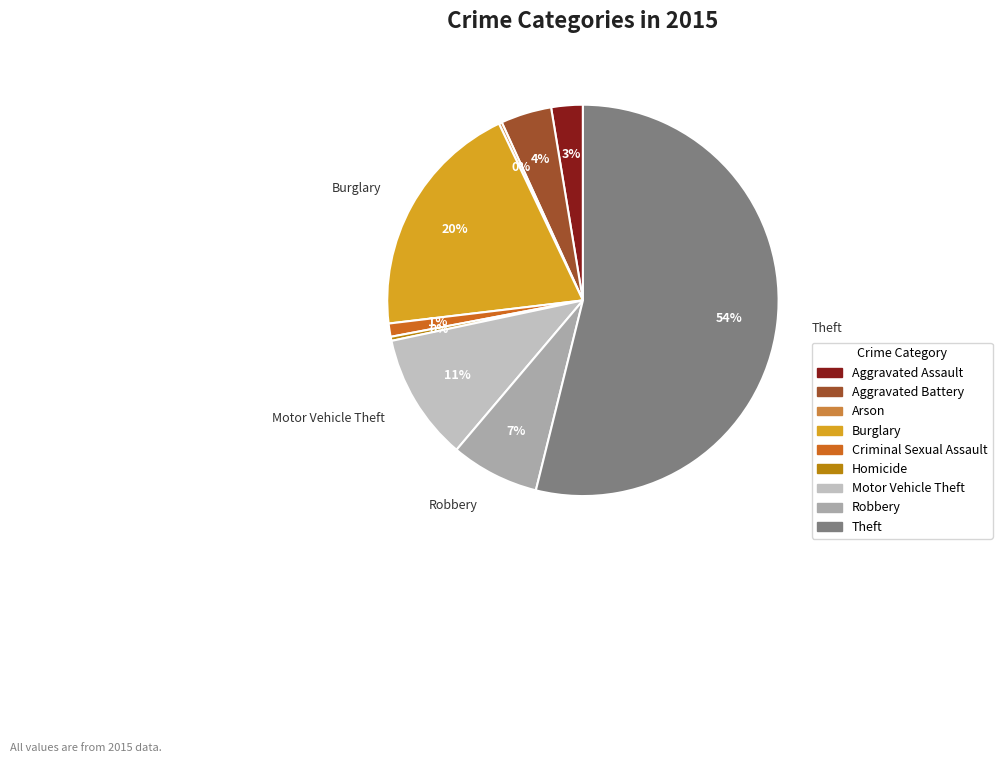

Which slice represents more than half of the pie?

Theft